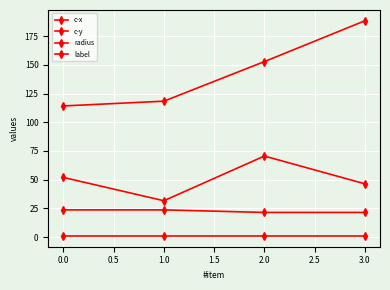

The value of c-x at 0.0 is 47.2. True or false?

False